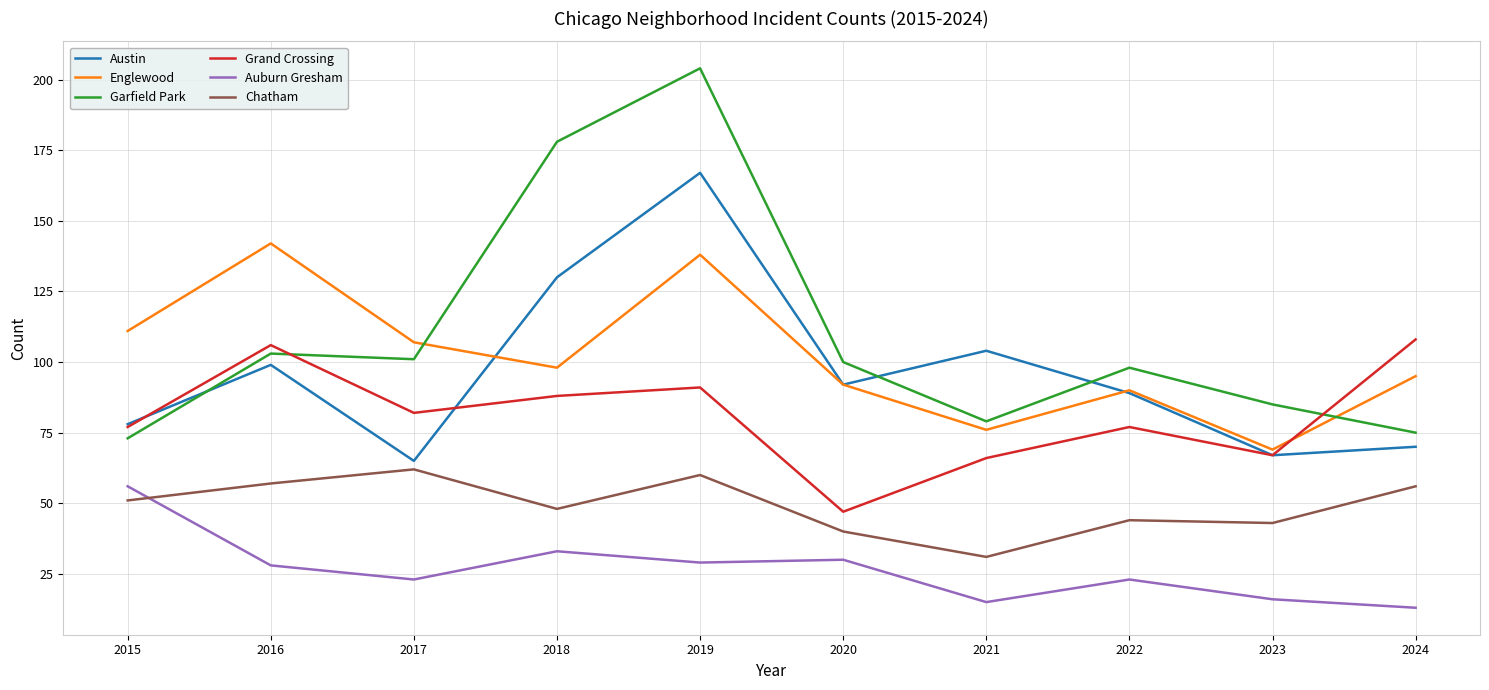

Rank the series at 2018 from highest to lowest value.

Garfield Park, Austin, Englewood, Grand Crossing, Chatham, Auburn Gresham